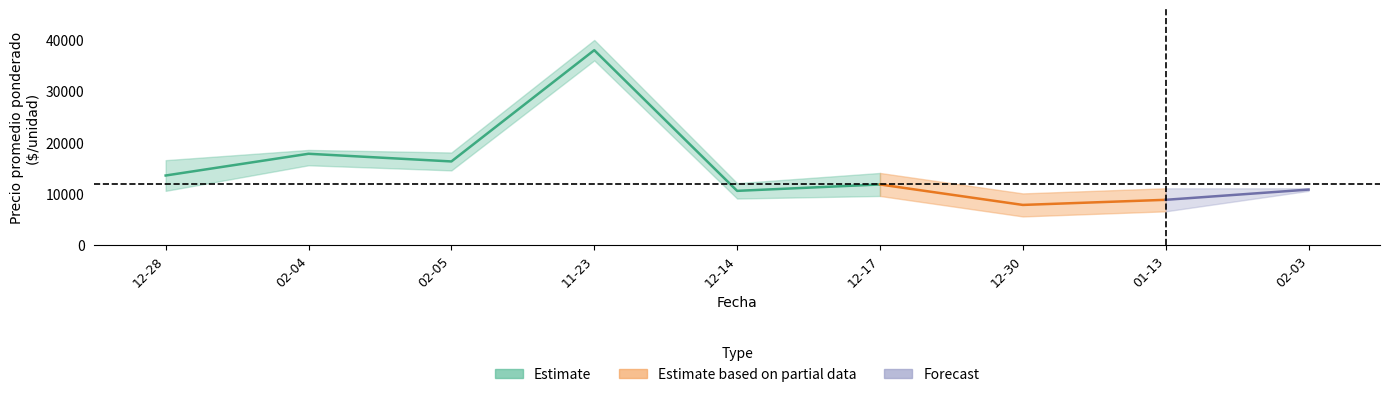

How many data points in Precio minimo are above 10500?

3